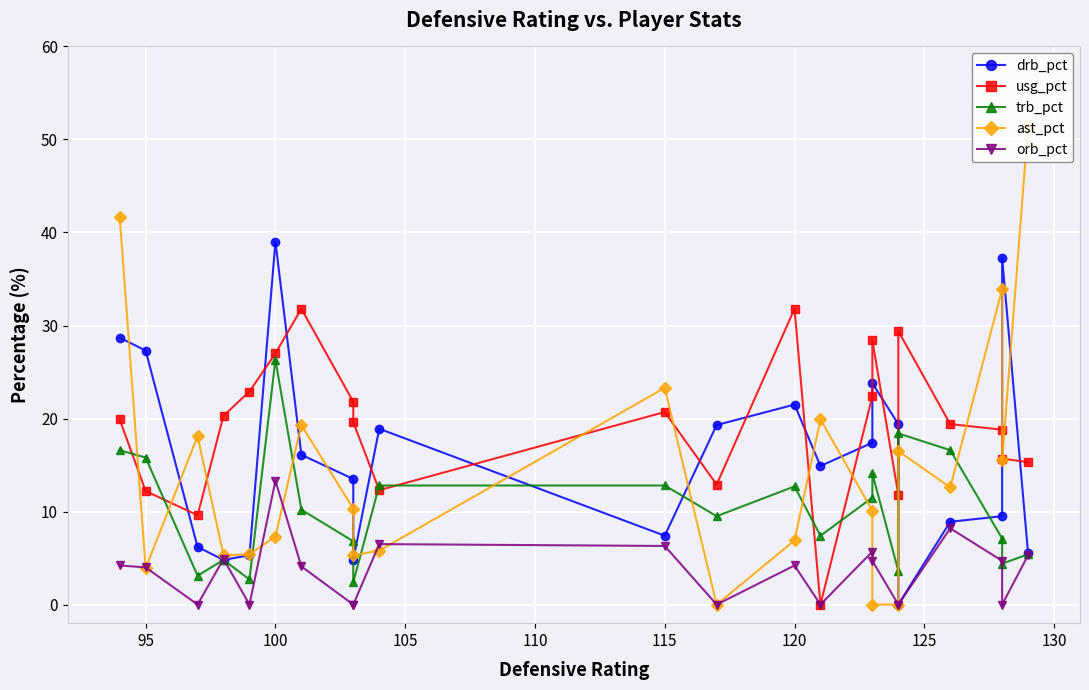

How many data points in usg_pct are above 19?

13